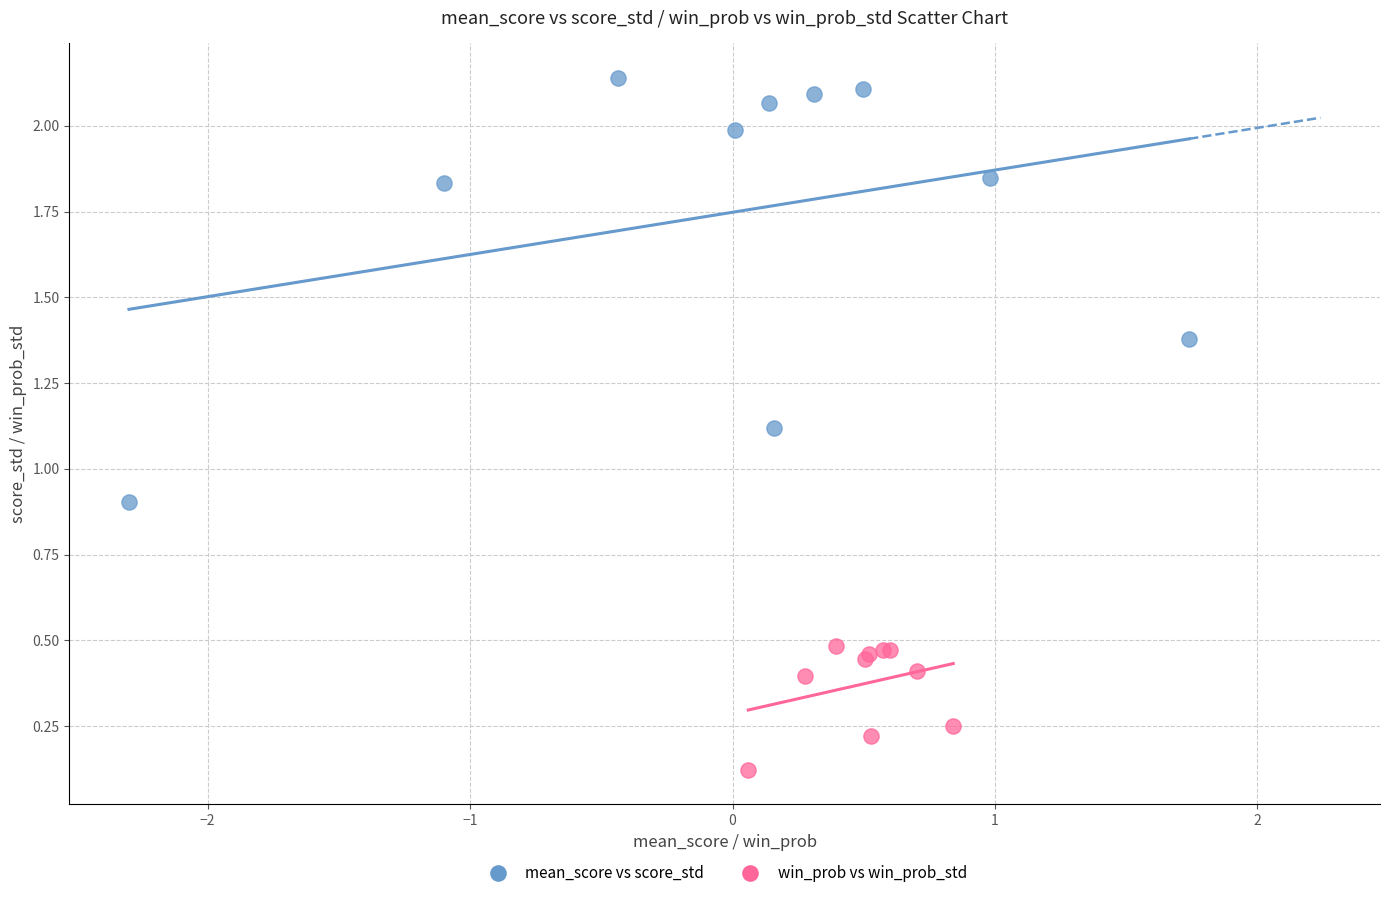

Which series reaches the maximum Y coordinate?

mean_score vs score_std